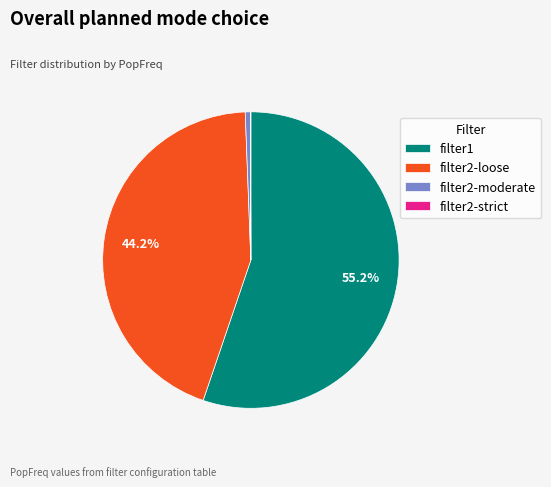

To the nearest percent, what is the average slice percentage?

25%